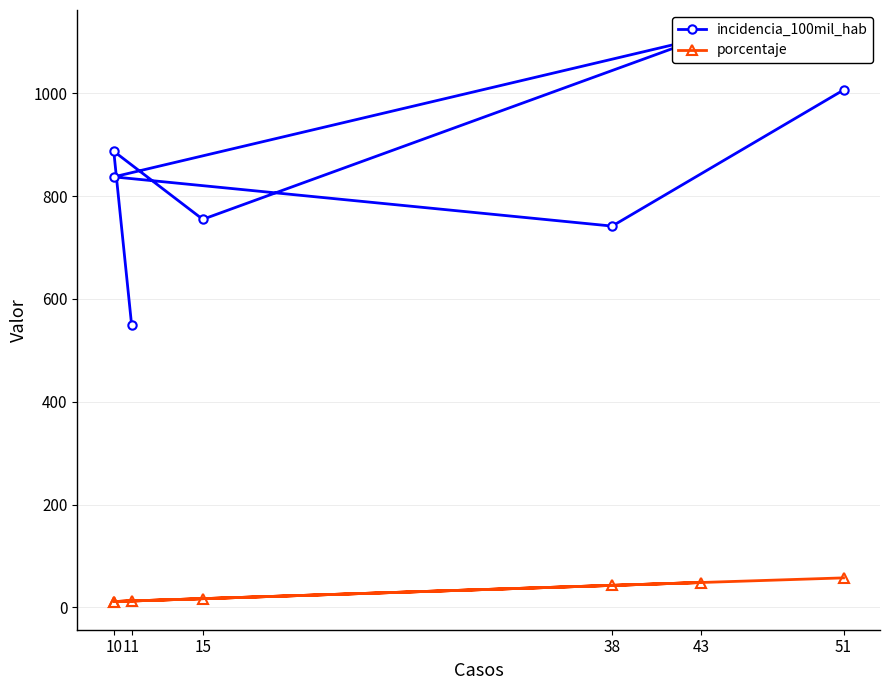

What are all the series names shown in the legend?

incidencia_100mil_hab, porcentaje